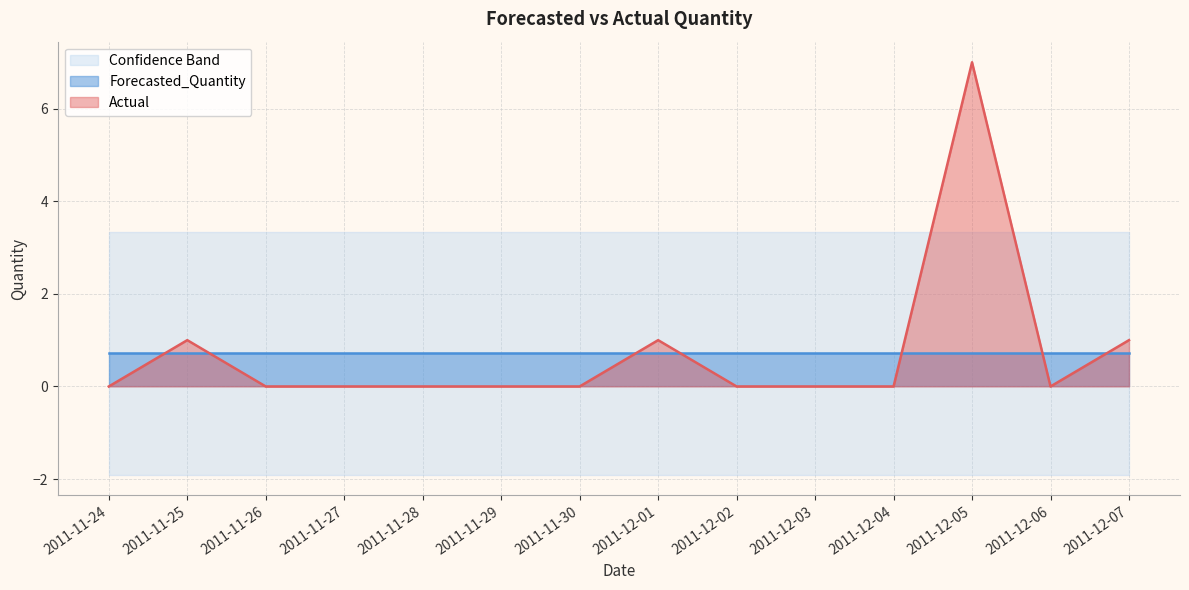

Reading left to right, list all the values displayed in this chart.

Actual: 0.0	1.0	0.0	0.0	0.0	0.0	0.0	1.0	0.0	0.0	0.0	7.0	0.0	1.0
Forecasted_Quantity: 0.7	0.7	0.7	0.7	0.7	0.7	0.7	0.7	0.7	0.7	0.7	0.7	0.7	0.7
Upper_Bound: 3.3	3.3	3.3	3.3	3.3	3.3	3.3	3.3	3.3	3.3	3.3	3.3	3.3	3.3
Lower_Bound: -1.9	-1.9	-1.9	-1.9	-1.9	-1.9	-1.9	-1.9	-1.9	-1.9	-1.9	-1.9	-1.9	-1.9